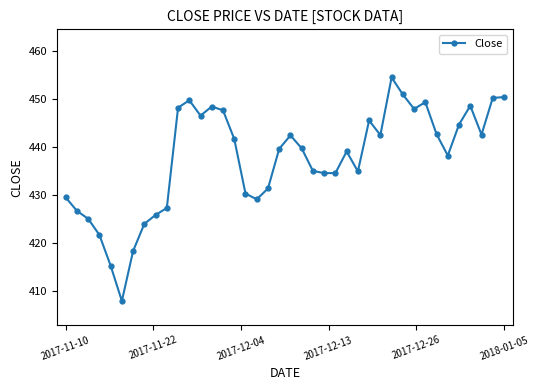

What is the value of the 18th point from the left?

429.1